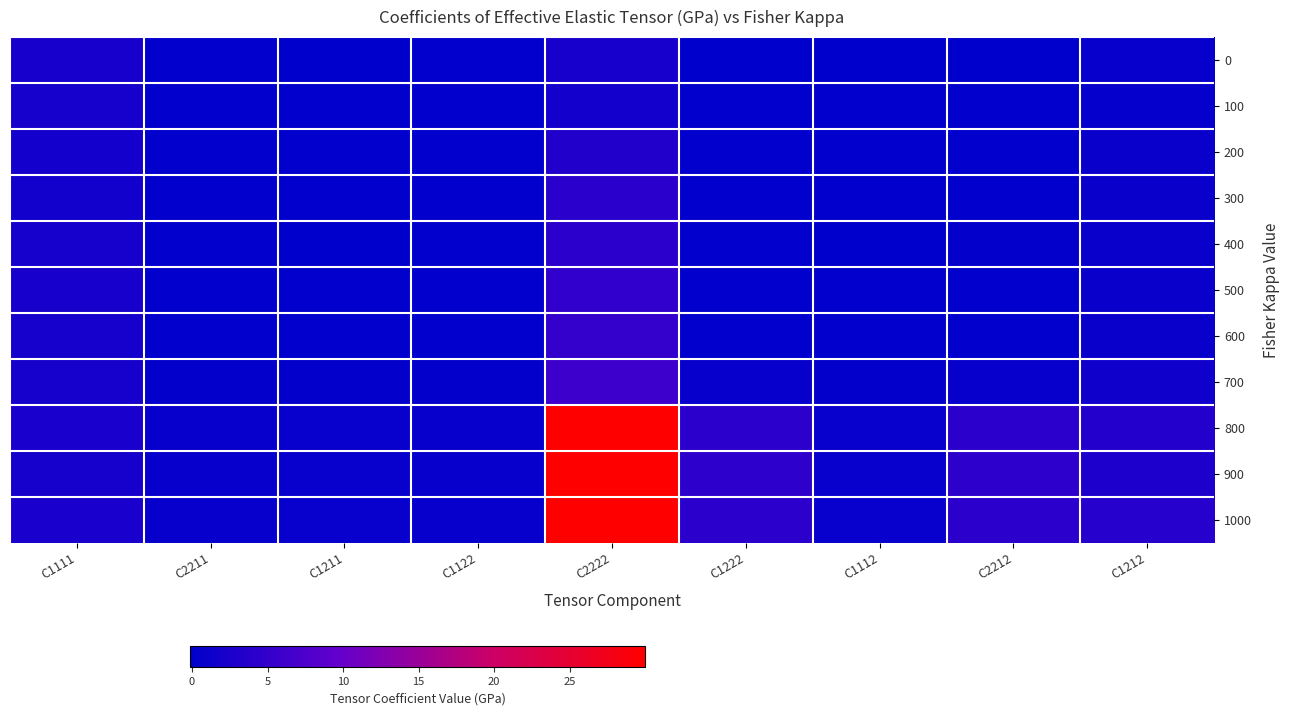

Reading left to right, what are all the values shown in this chart?

0: C1111=2.2	C2211=0.1	C1211=-0.0	C1122=0.1	C2222=2.3	C1222=-0.1	C1112=-0.0	C2212=-0.1	C1212=0.7
100: C1111=2.0	C2211=0.1	C1211=0.2	C1122=0.1	C2222=1.9	C1222=0.1	C1112=0.2	C2212=0.1	C1212=0.5
200: C1111=1.9	C2211=0.2	C1211=0.1	C1122=0.2	C2222=3.3	C1222=0.1	C1112=0.1	C2212=0.1	C1212=0.9
300: C1111=1.7	C2211=0.0	C1211=0.1	C1122=0.0	C2222=4.1	C1222=0.1	C1112=0.1	C2212=0.1	C1212=0.8
400: C1111=2.2	C2211=0.1	C1211=-0.0	C1122=0.1	C2222=4.1	C1222=0.2	C1112=-0.0	C2212=0.2	C1212=0.8
500: C1111=2.3	C2211=0.1	C1211=0.1	C1122=0.1	C2222=4.9	C1222=0.1	C1112=0.1	C2212=0.1	C1212=0.9
600: C1111=2.0	C2211=0.1	C1211=0.0	C1122=0.1	C2222=5.1	C1222=0.1	C1112=0.0	C2212=0.1	C1212=0.8
700: C1111=2.2	C2211=0.3	C1211=0.3	C1122=0.3	C2222=5.9	C1222=0.7	C1112=0.3	C2212=0.7	C1212=1.4
800: C1111=2.5	C2211=0.6	C1211=0.8	C1122=0.6	C2222=30.0	C1222=4.3	C1112=0.8	C2212=4.3	C1212=3.4
900: C1111=2.0	C2211=0.7	C1211=0.7	C1122=0.7	C2222=29.9	C1222=4.5	C1112=0.7	C2212=4.5	C1212=2.9
1000: C1111=2.6	C2211=0.6	C1211=0.8	C1122=0.6	C2222=30.0	C1222=4.2	C1112=0.8	C2212=4.2	C1212=3.7